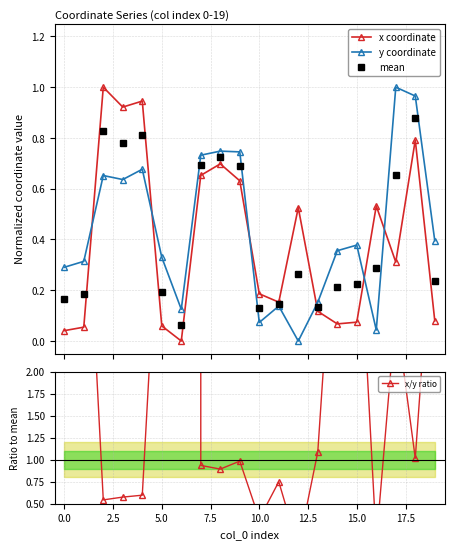

What is the sum of all x/y ratio values?

104231829.0